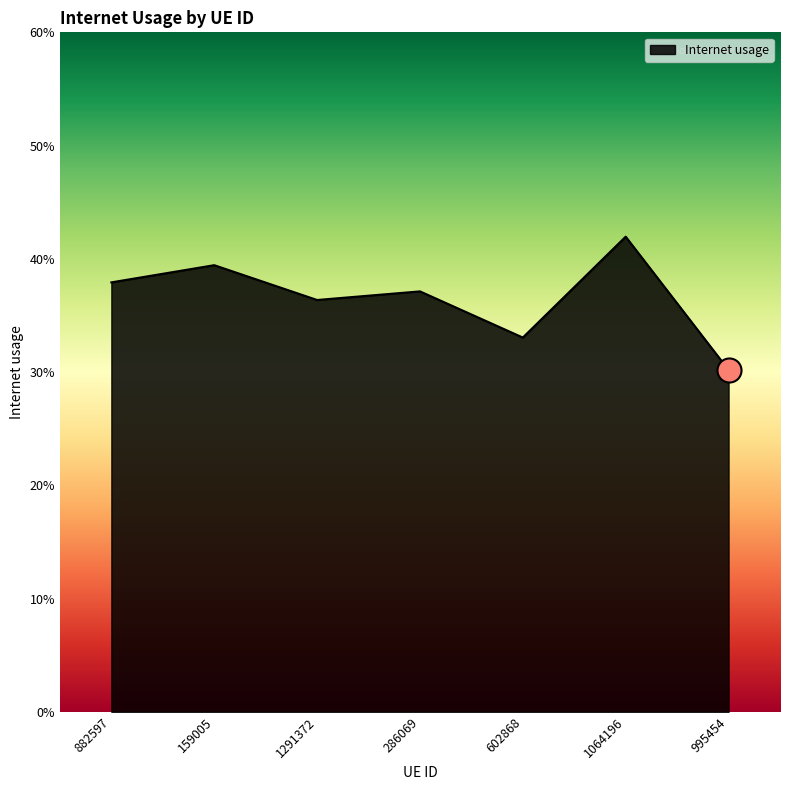

Between 286069 and 882597, which is larger?

882597